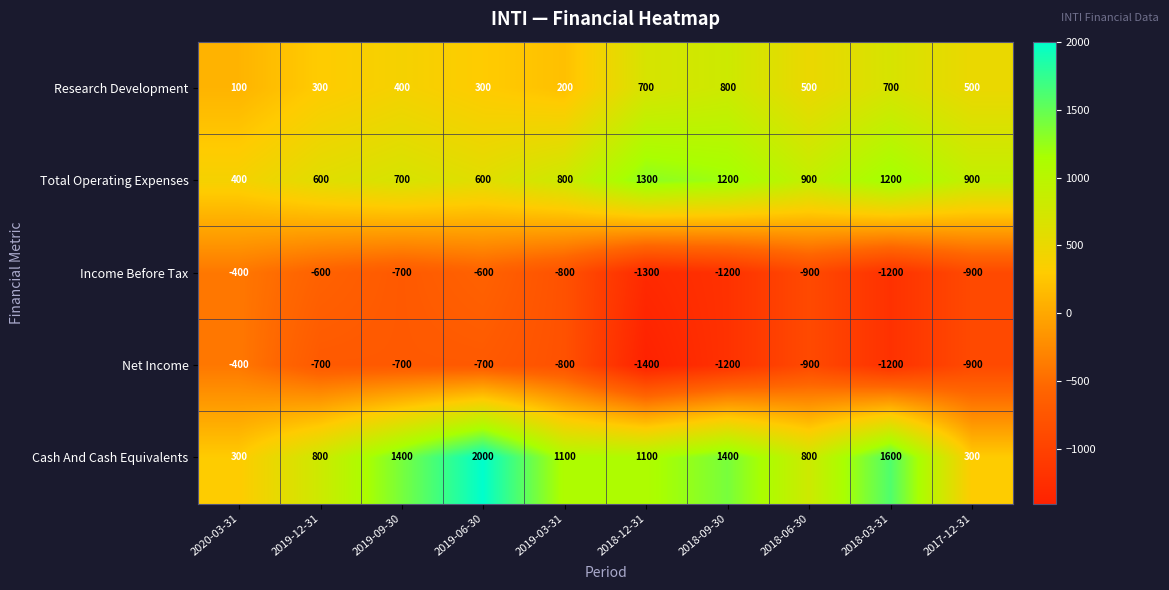

What is the approximate value of Cash And Cash Equivalents at 2018-12-31, to the nearest 50?

1100